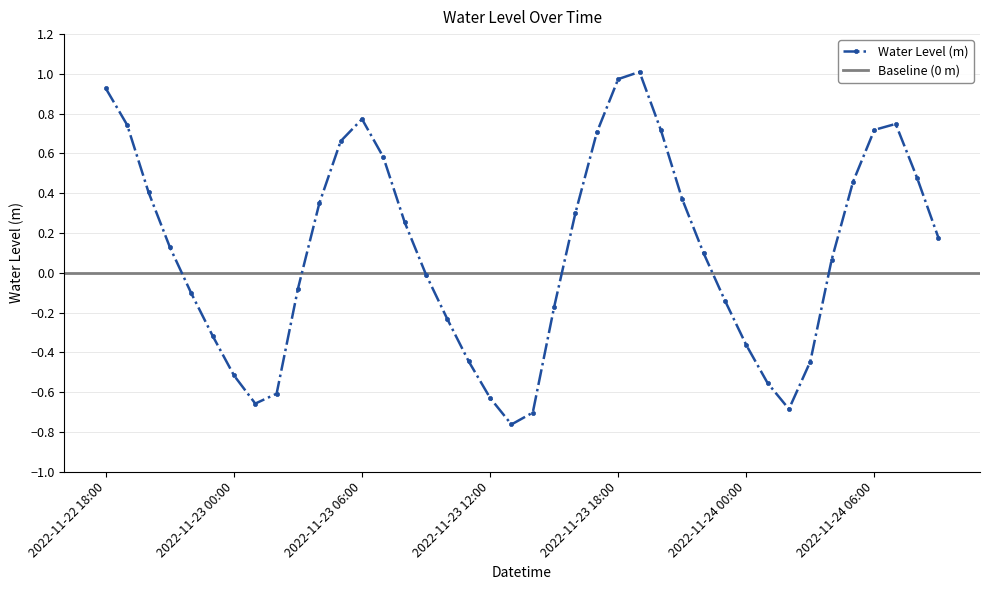

How many positive values are there?

22